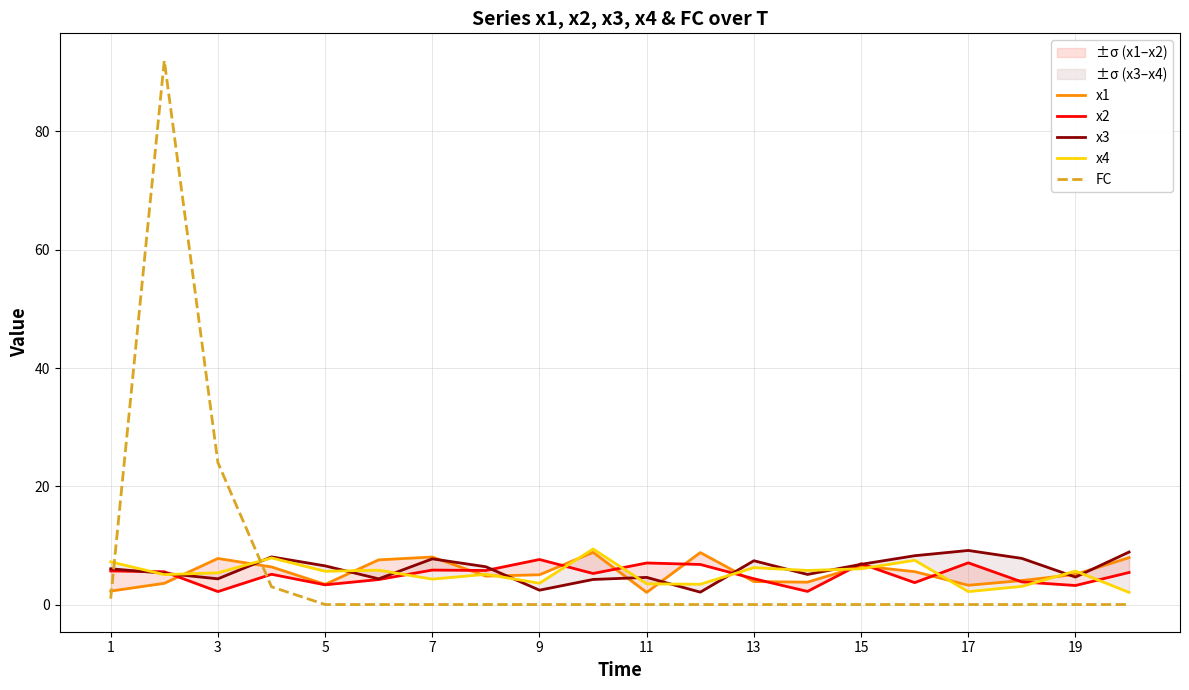

At how many categories does at least one series exceed 29?

1